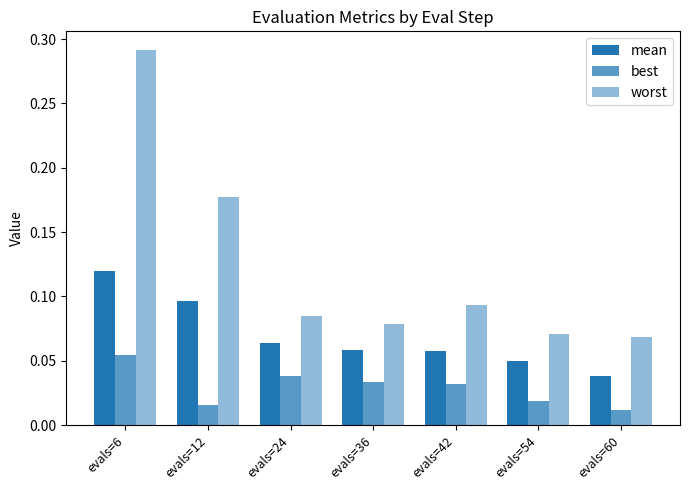

Which has a higher value, evals=36 or evals=12?

evals=12